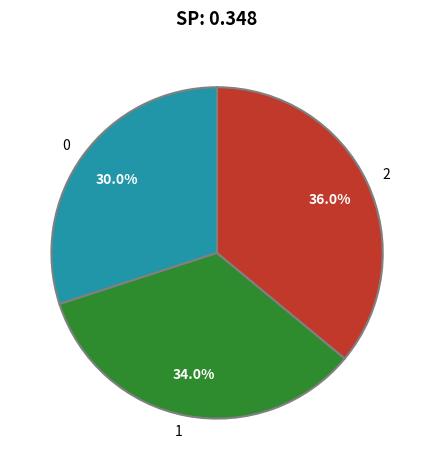

Which category has the biggest portion of the pie?

2